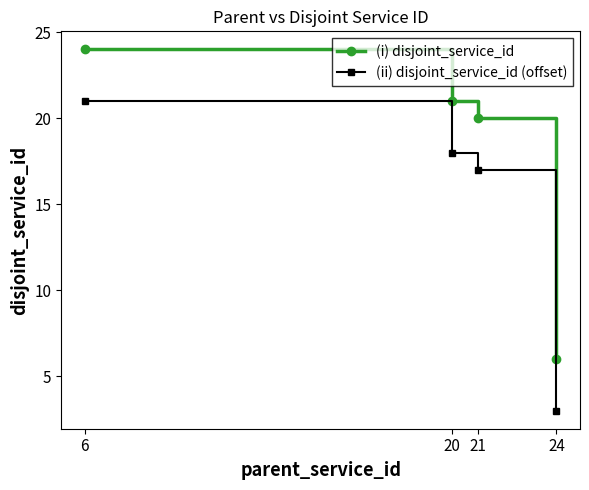

What is the difference between the second highest and second lowest values in the (i) disjoint_service_id series?

1